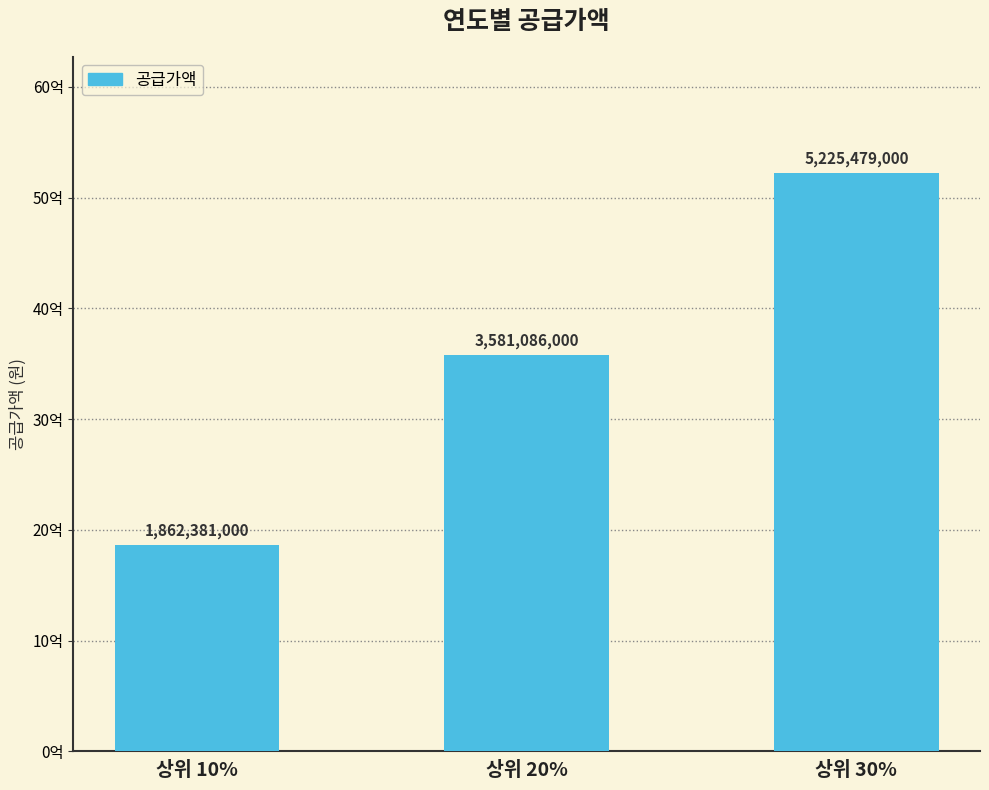

Which label corresponds to the largest value in the chart?

상위 30%